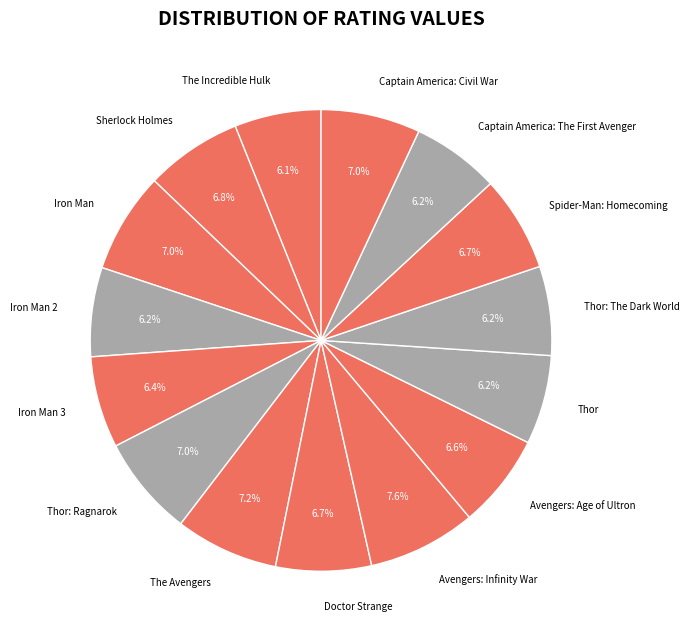

Is there a majority slice in this chart?

No